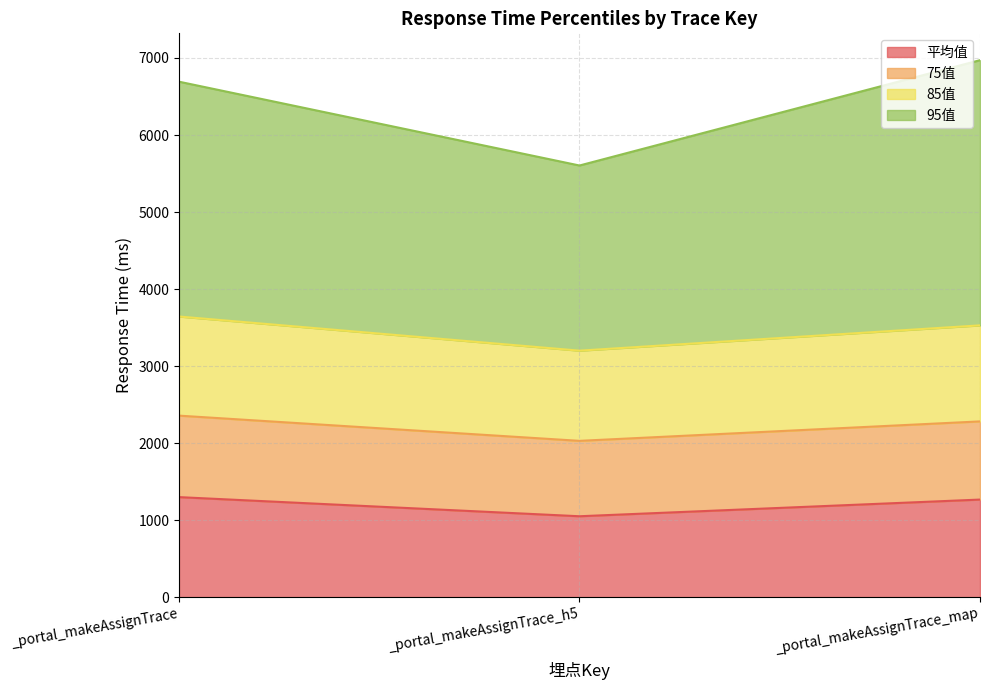

What is the total value across all series at _portal_makeAssignTrace_map?

6971.5